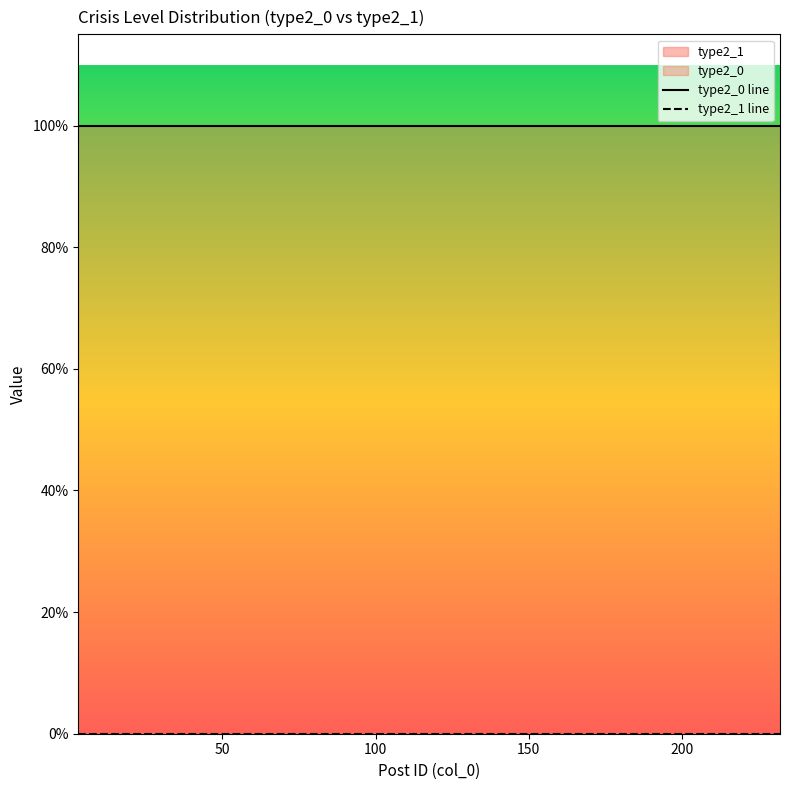

List the series in order of their peak value, lowest first.

type2_1 line, type2_0 line